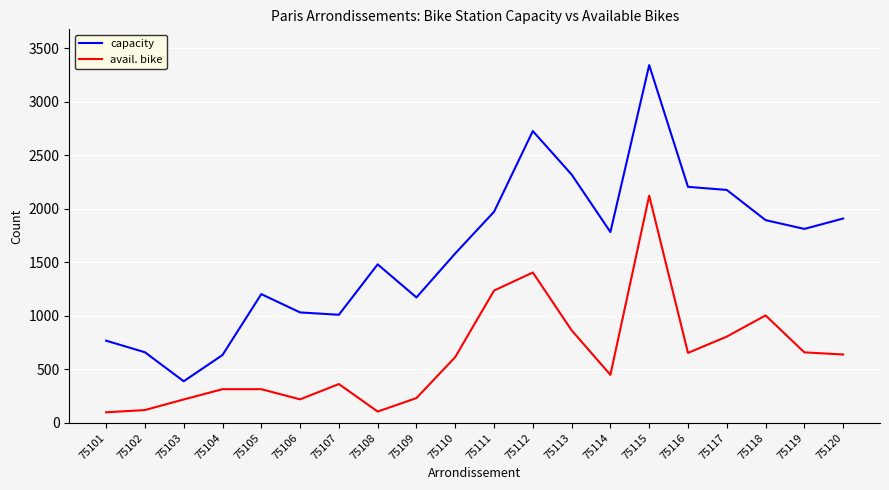

What is the total value across all series at 75112?

4131